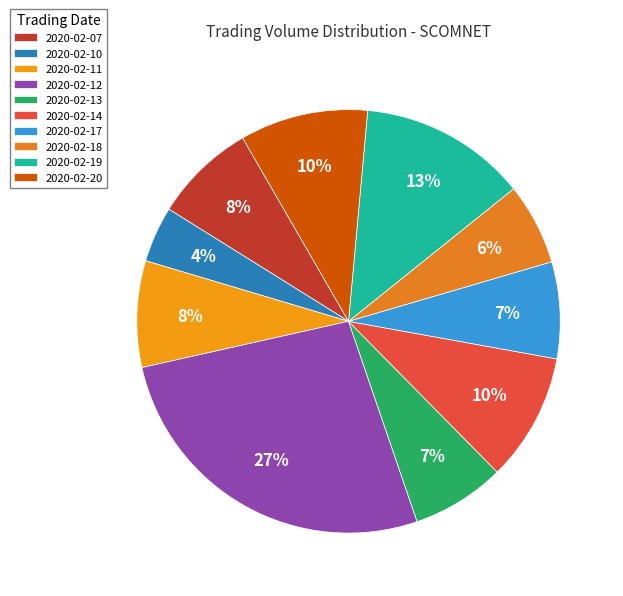

Is the sum of 2020-02-14 and 2020-02-12 greater than half?

No